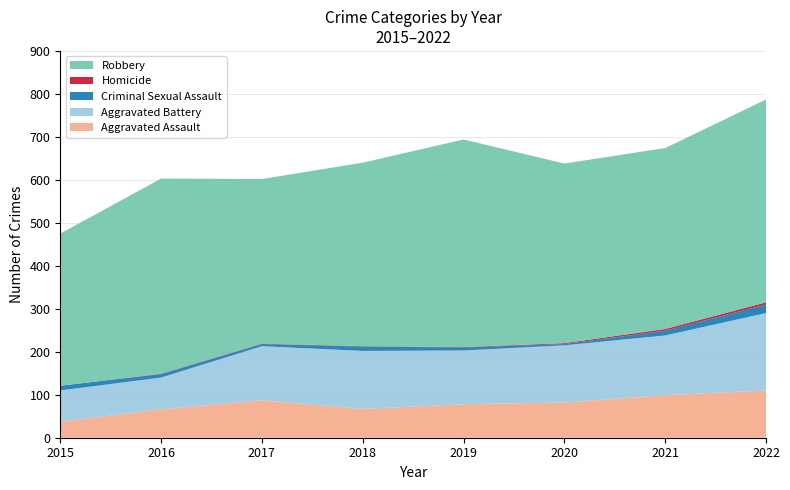

Reading left to right, what are all the values shown in this chart?

Aggravated Assault: 2015=37	2016=66	2017=87	2018=67	2019=78	2020=82	2021=99	2022=110
Aggravated Battery: 2015=73	2016=74	2017=126	2018=135	2019=125	2020=133	2021=139	2022=180
Criminal Sexual Assault: 2015=11	2016=8	2017=5	2018=10	2019=7	2020=3	2021=11	2022=20
Homicide: 2015=0	2016=1	2017=1	2018=1	2019=1	2020=2	2021=4	2022=5
Robbery: 2015=354	2016=454	2017=383	2018=427	2019=483	2020=418	2021=421	2022=472